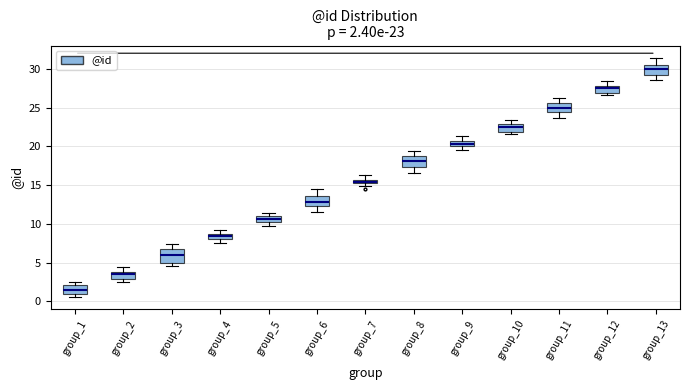

Which box's median line is the highest?

group_13